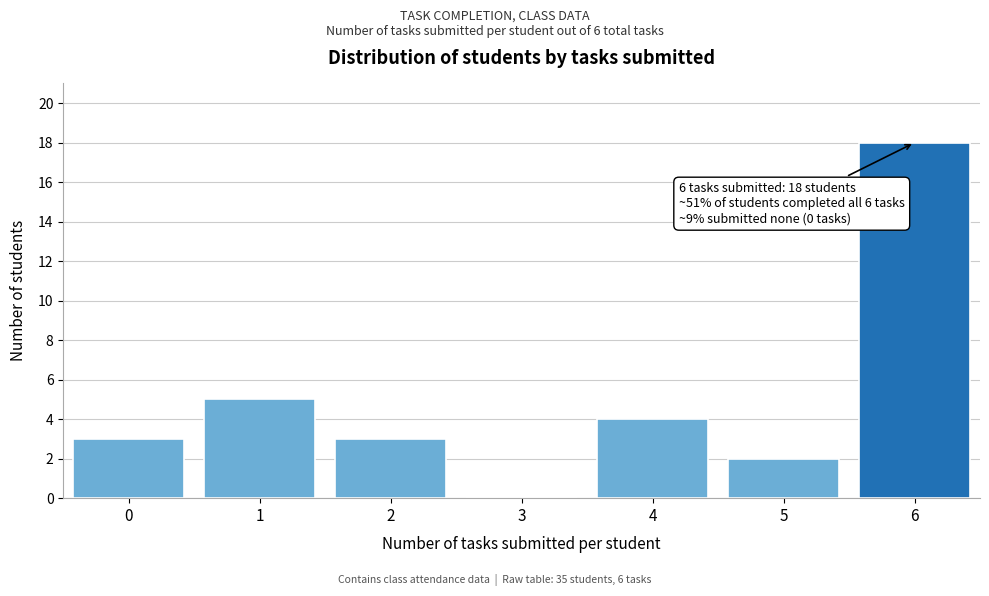

Reading right to left, extract all data points from this chart.

6=18	5=2	4=4	3=0	2=3	1=5	0=3